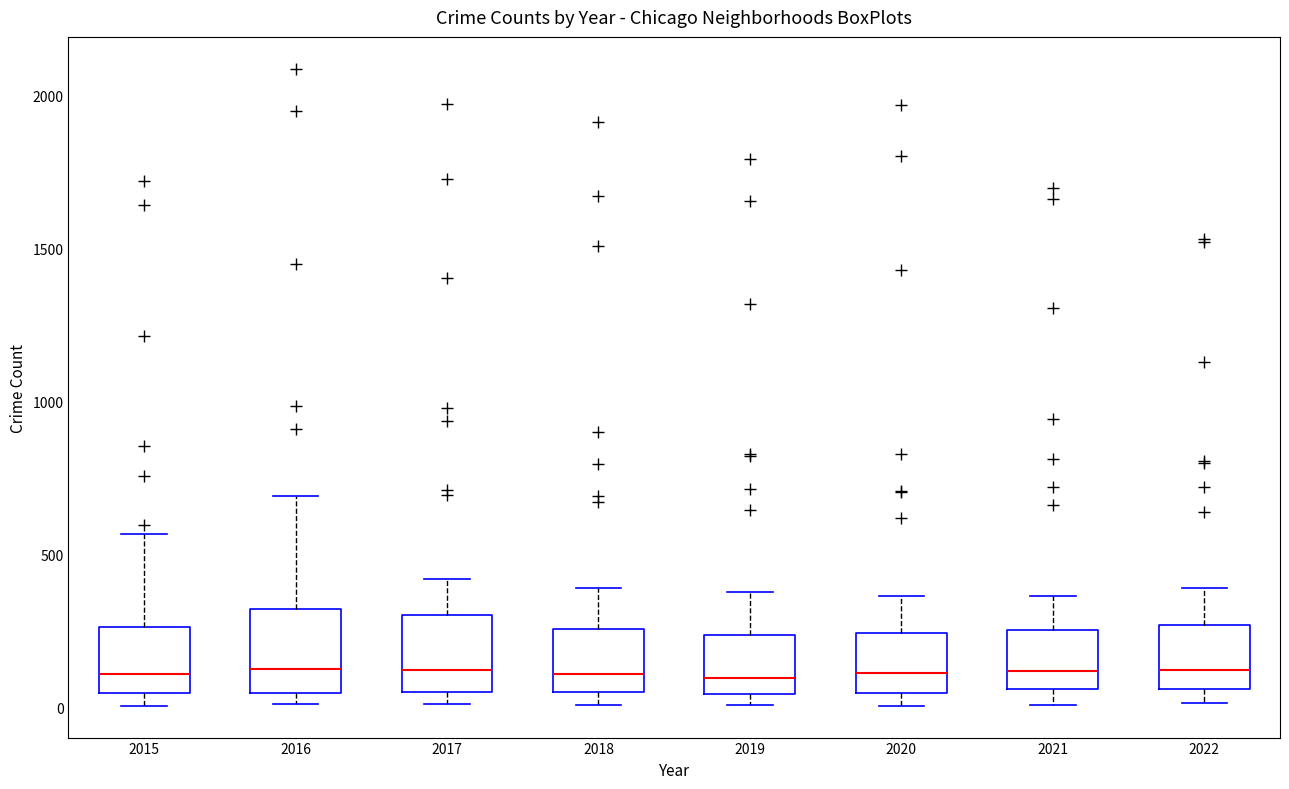

Reading left to right, transcribe this box plot: for each box, give where its median line is, the range the box spans, and where its two whiskers end, as read against the y-axis. The values are not printed on the chart, so give them approximately, as read against the axis.

2015: median 100, box 50 to 250, whiskers 0 to 550
2016: median 150, box 50 to 300, whiskers 0 to 700
2017: median 100, box 50 to 300, whiskers 0 to 400
2018: median 100, box 50 to 250, whiskers 0 to 400
2019: median 100, box 50 to 250, whiskers 0 to 400
2020: median 100, box 50 to 250, whiskers 0 to 350
2021: median 100, box 50 to 250, whiskers 0 to 350
2022: median 100, box 50 to 250, whiskers 0 to 400